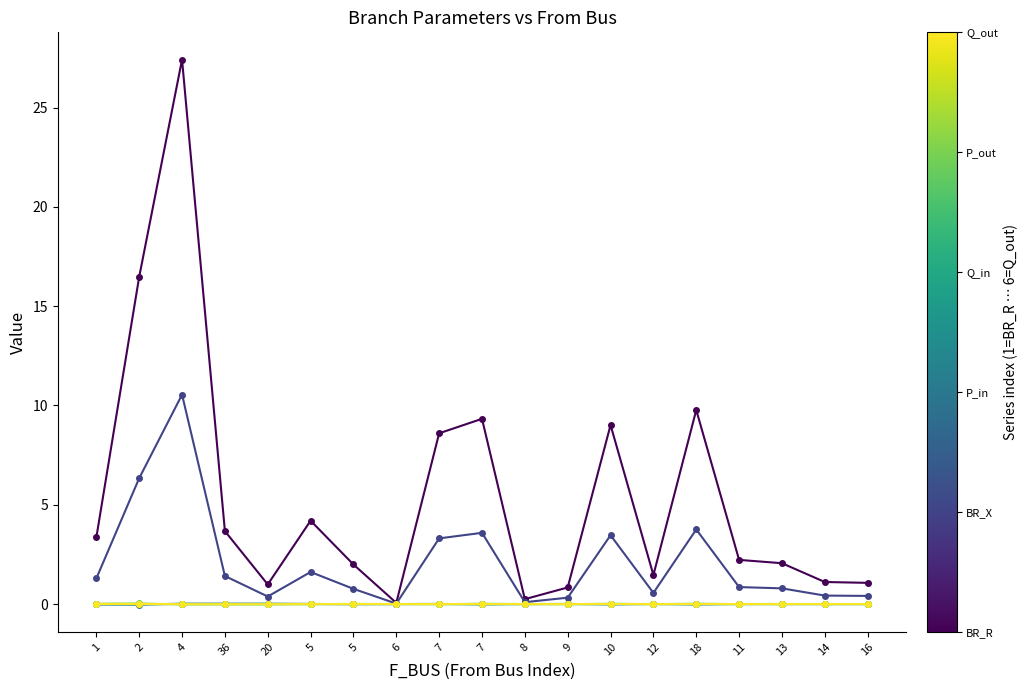

Count the number of categories in the chart.

19